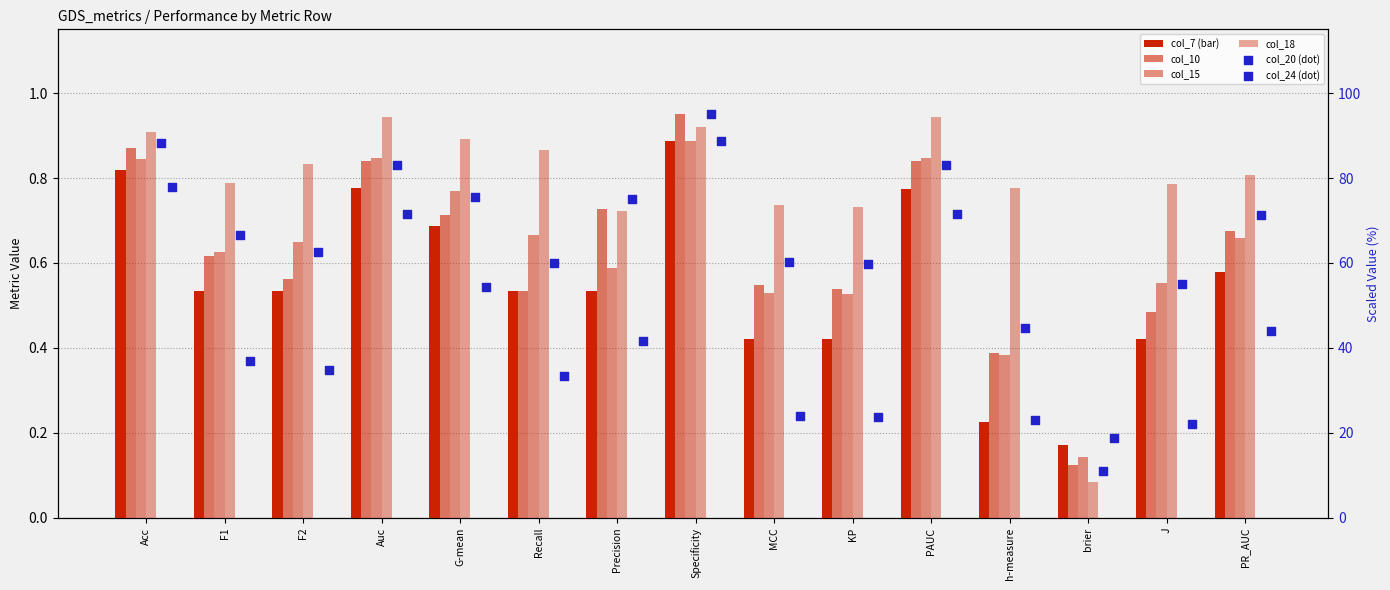

Which series has the largest Y range (max minus min)?

col_20